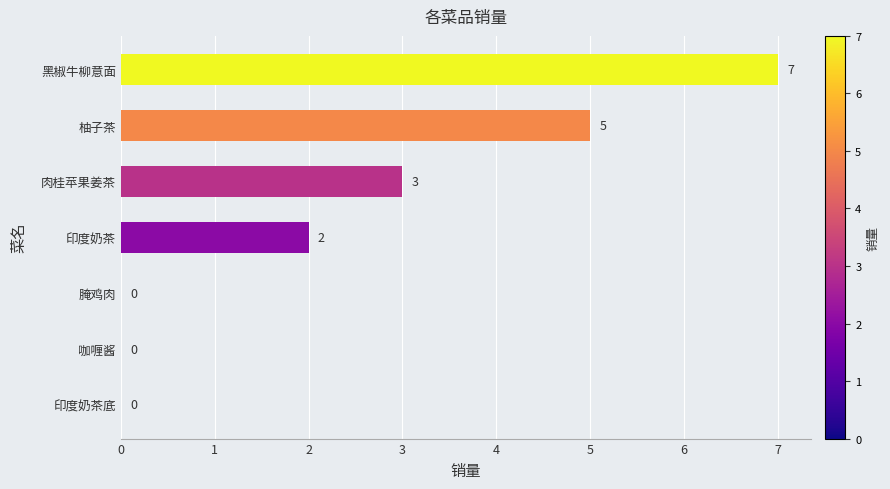

What is the sum of the values at 印度奶茶 and 柚子茶?

7